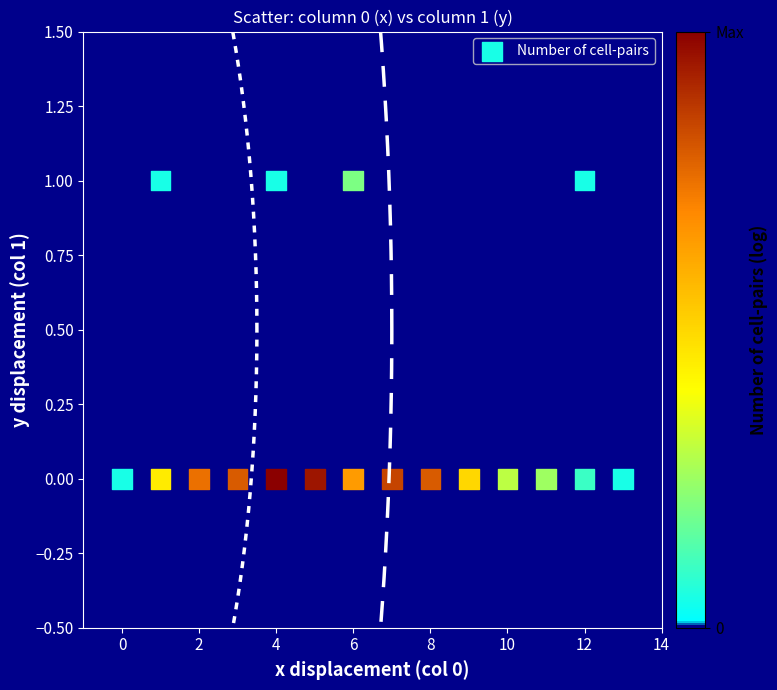

List the coordinates of all points as (X, Y) pairs, reading left to right.

(0, 0)  (1, 0)  (1, 1)  (2, 0)  (3, 0)  (4, 0)  (4, 1)  (5, 0)  (6, 0)  (6, 1)  (7, 0)  (8, 0)  (9, 0)  (10, 0)  (11, 0)  (12, 0)  (12, 1)  (13, 0)